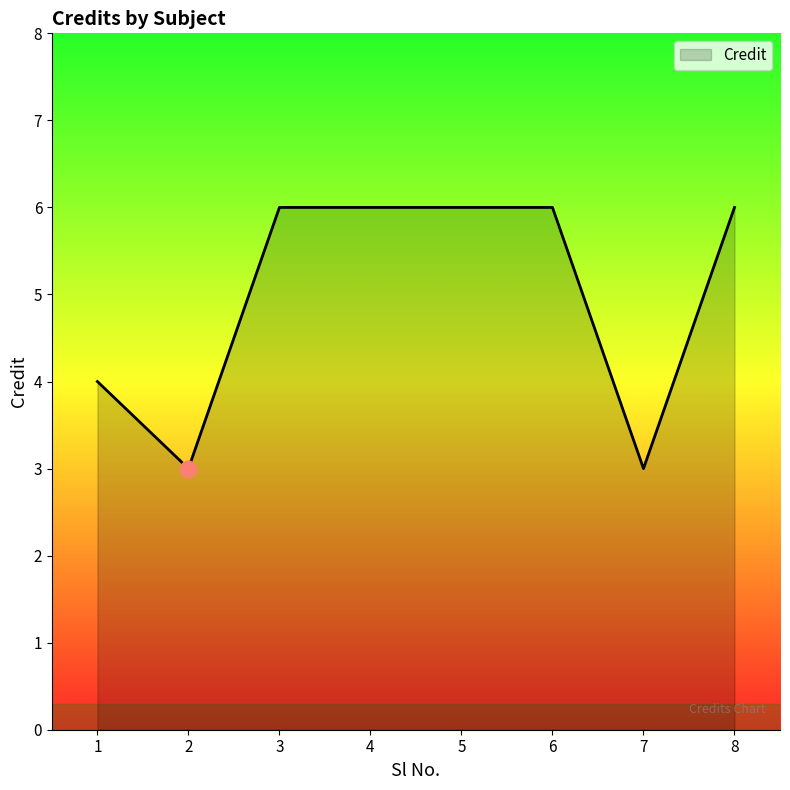

Count the number of categories in the chart.

8